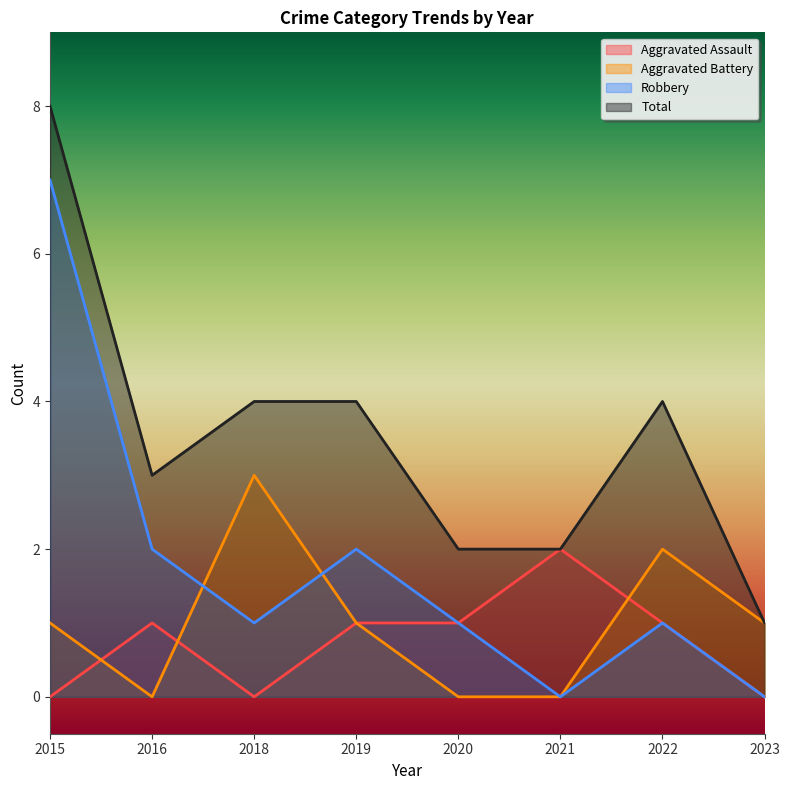

At which category is the sum across all series the highest?

2015